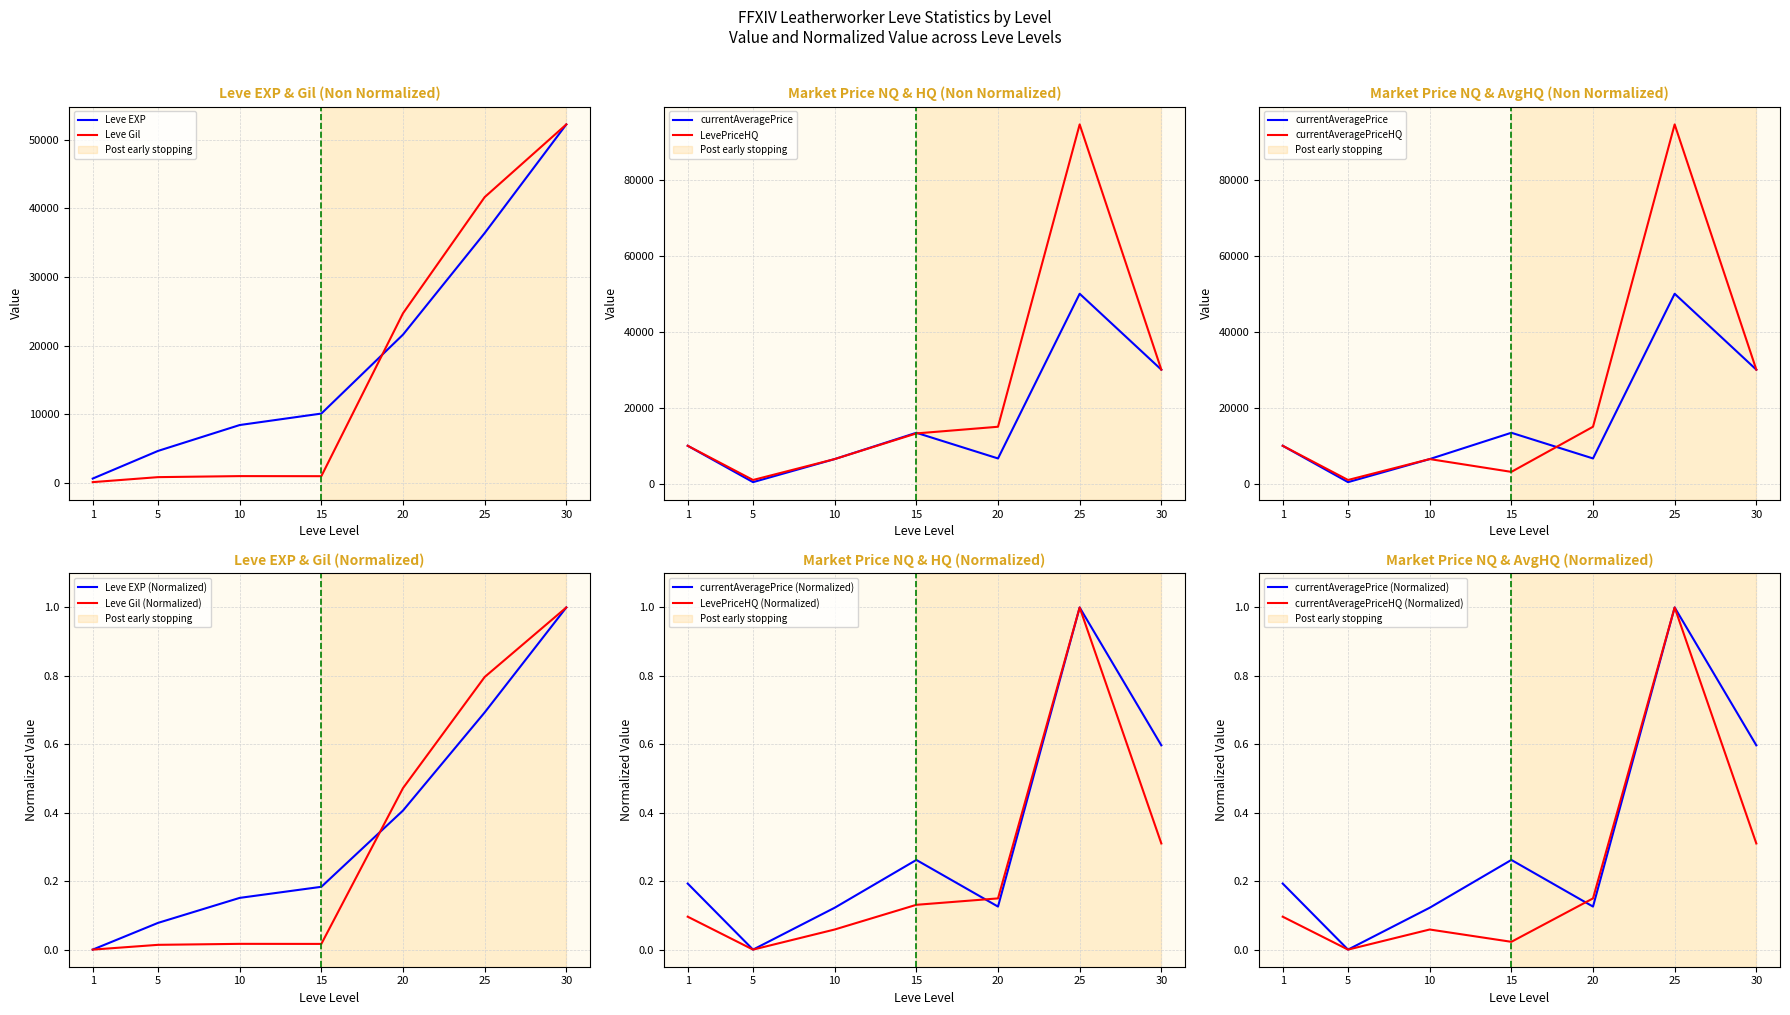

Reading left to right, extract all data points from this chart.

Leve EXP: 630.0	4660.0	8430.0	10100.0	21600.0	36390.0	52220.0
Leve Gil: 112.0	840.0	990.0	980.0	24710.0	41630.0	52220.0
currentAveragePrice: 10002.0	432.0	6499.5	13422.3	6666.7	50000.0	30030.0
LevePriceHQ: 0.1	0.0	0.1	0.1	0.1	1.0	0.3
currentAveragePriceHQ: 10002.0	1000.0	6499.5	3132.5	15005.0	94554.8	30030.0